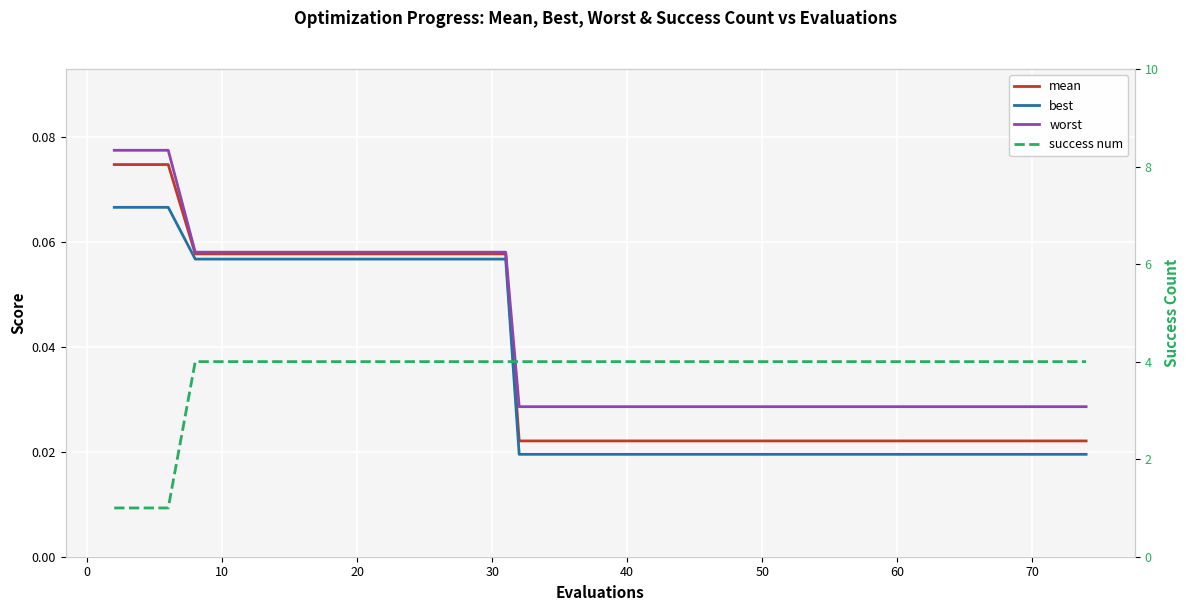

How many success num values are between 4 and 5?

37